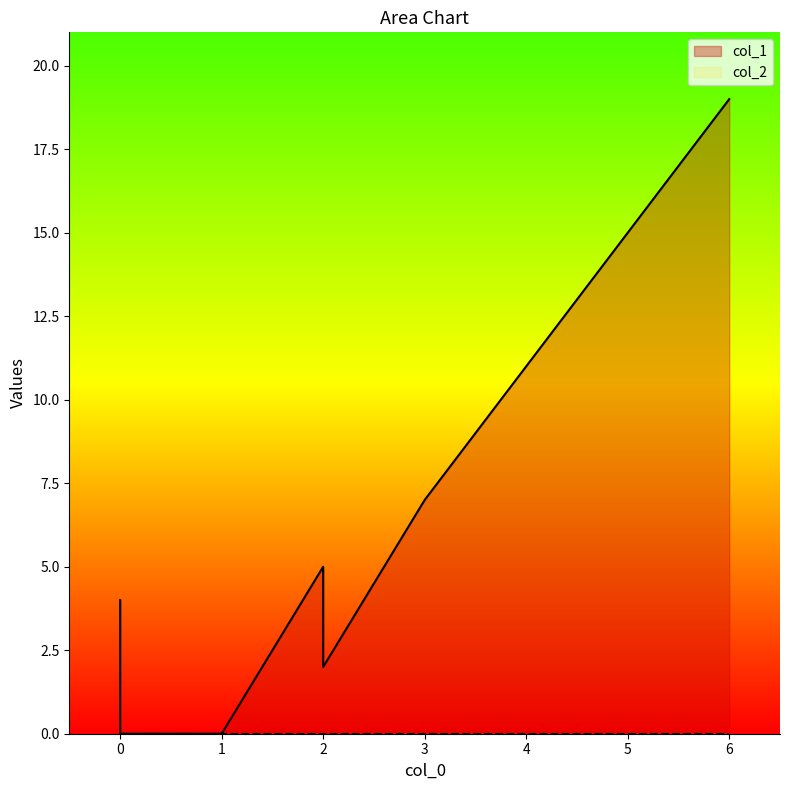

Which series has the largest total across all categories?

col_1